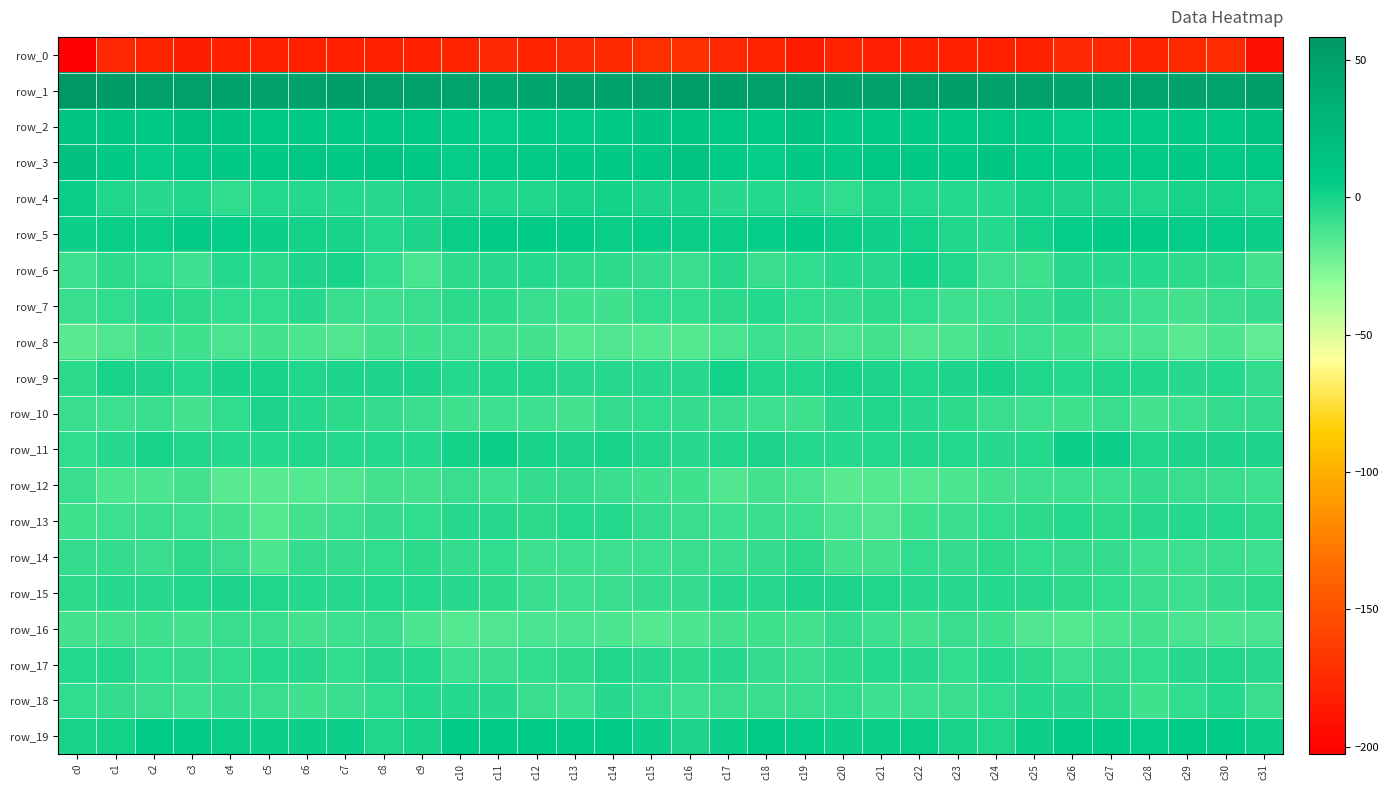

True or false: row_2 has a value of 15.6 at c19.

True